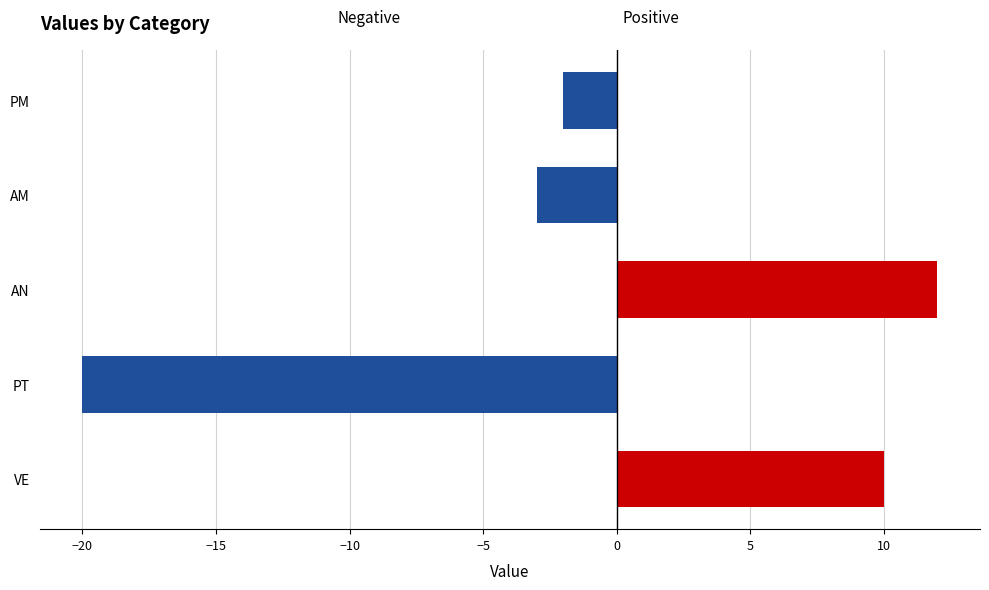

Which has a higher value, AN or PM?

AN